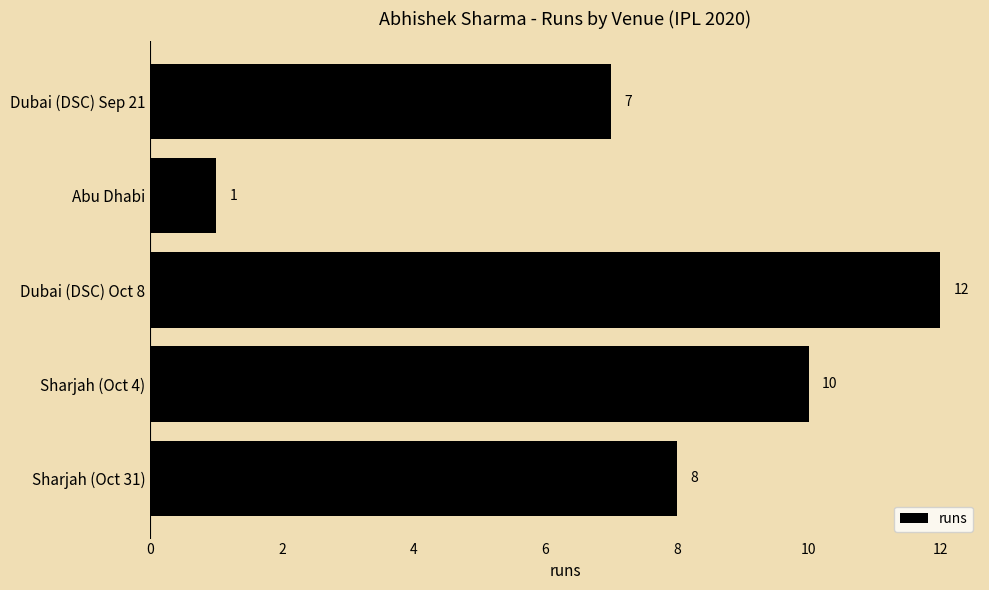

What is the change in value from Sharjah (Oct 31) to Dubai (DSC) Oct 8?

+4